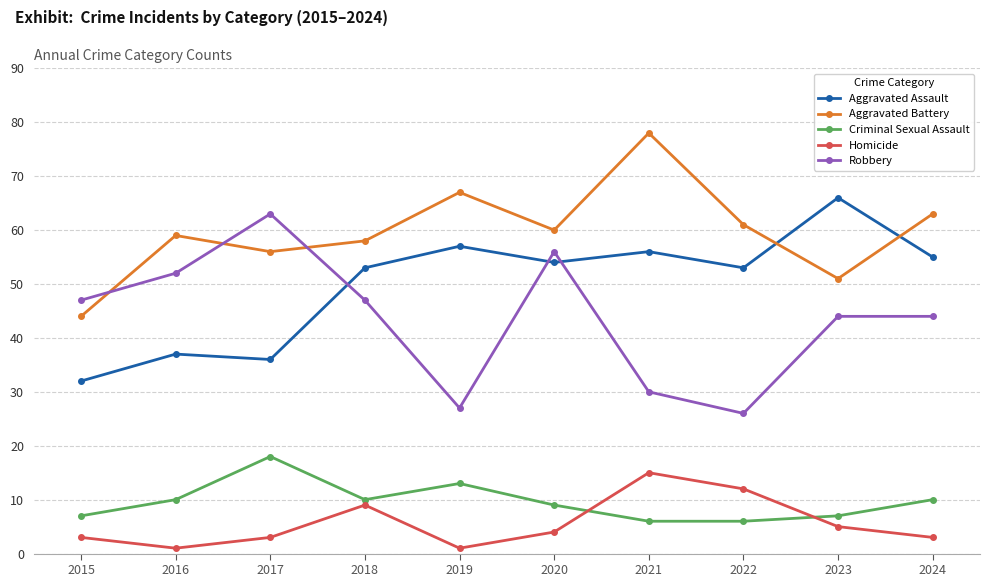

What value does the Robbery series have at 2019, to the nearest 10?

30